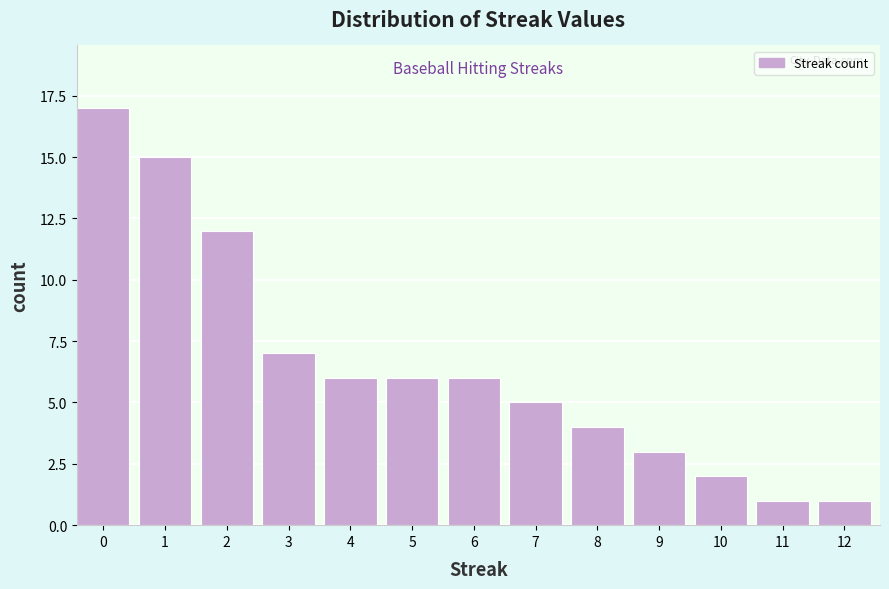

Reading left to right, list all the values displayed in this chart.

0=17	1=15	2=12	3=7	4=6	5=6	6=6	7=5	8=4	9=3	10=2	11=1	12=1